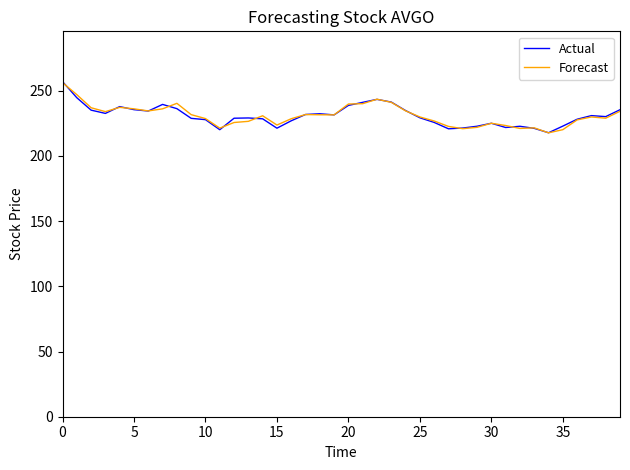

What is the sum of all Forecast values?

9243.3